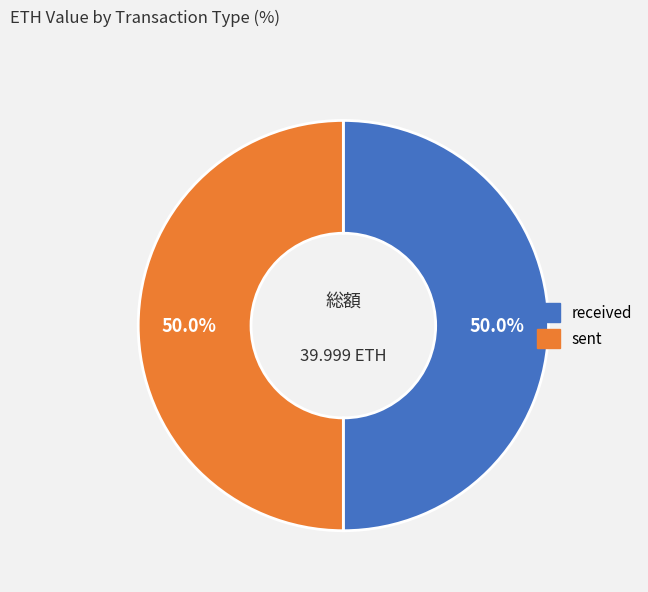

What percentage do sent and received together represent?

100.0%